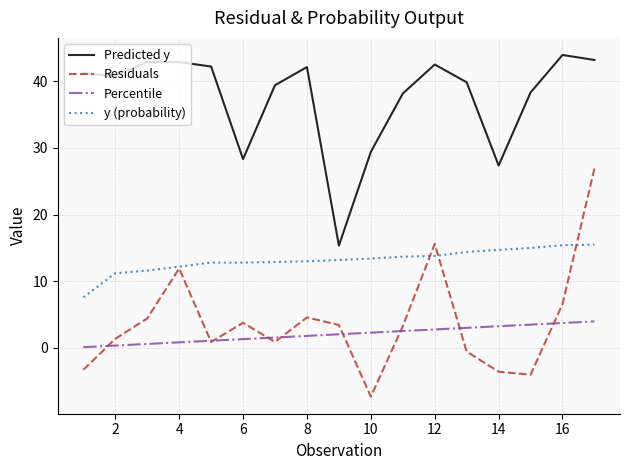

What is the difference between the second highest and second lowest values in the Residuals series?

19.6